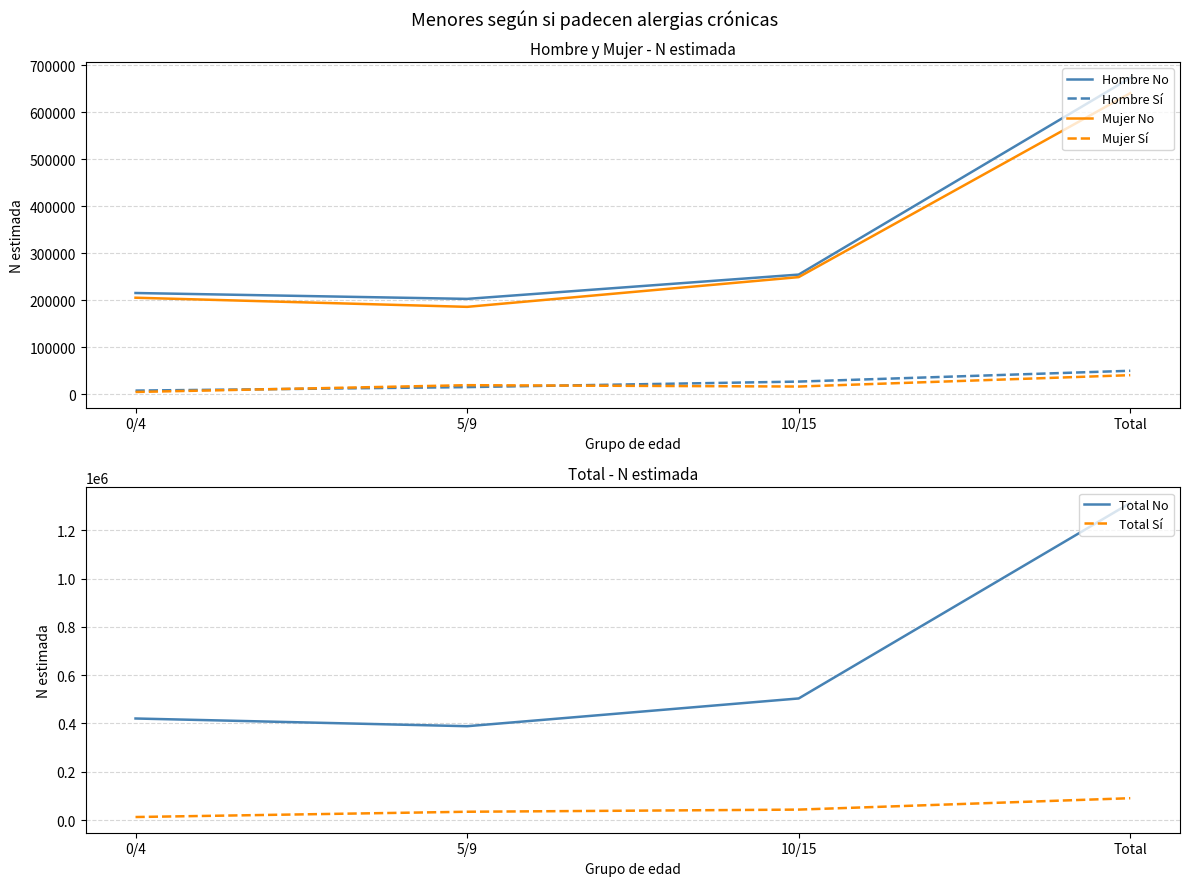

Reading left to right, extract all data points from this chart.

Hombre No: 215354	202843	254537	672733
Hombre Sí: 7807	15198	26961	49967
Mujer No: 205322	185903	249157	640382
Mujer Sí: 4874	19319	16446	40639
Total No: 420675	388746	503694	1313115
Total Sí: 12682	34517	43407	90606